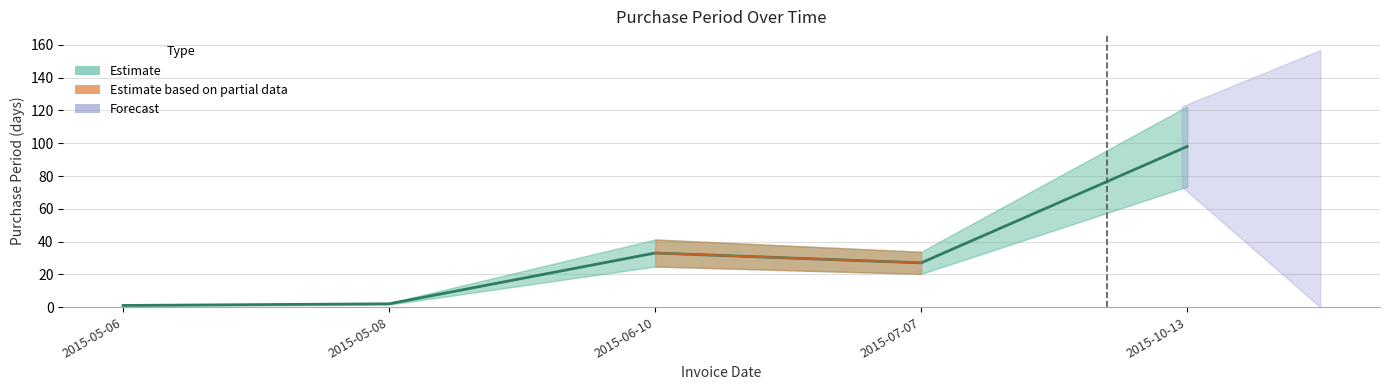

Reading left to right, extract all data points from this chart.

1	2	33	27	98